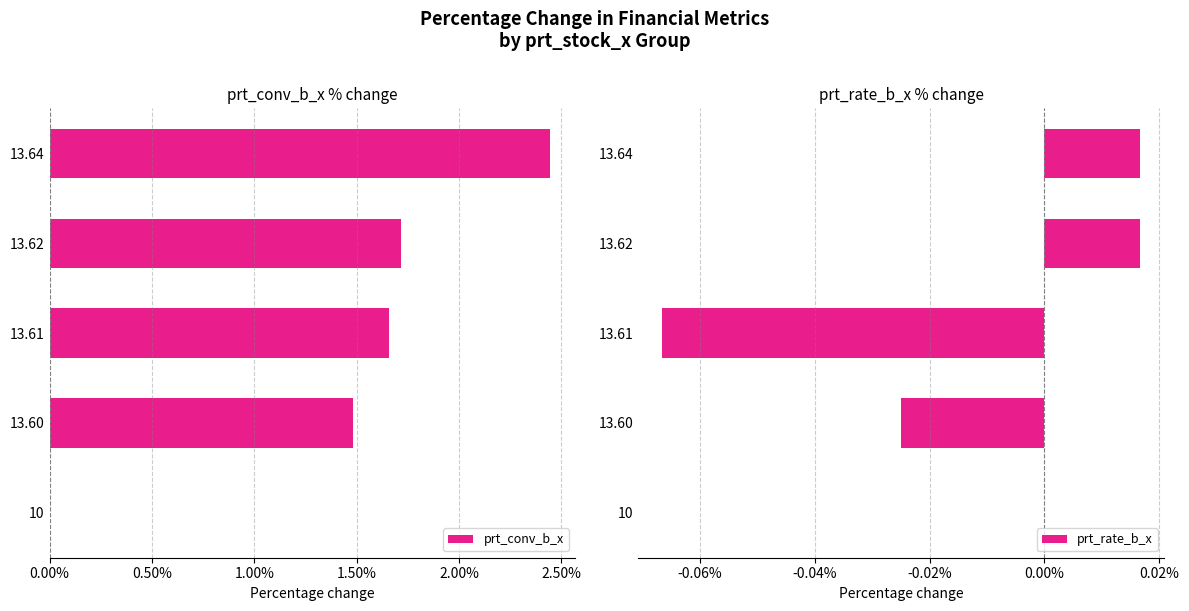

What is the maximum value shown in the chart?

2.4